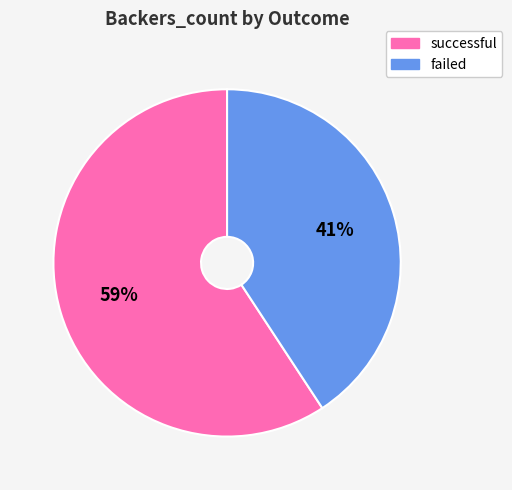

Approximately how many times larger is the value at failed compared to successful?

0.7